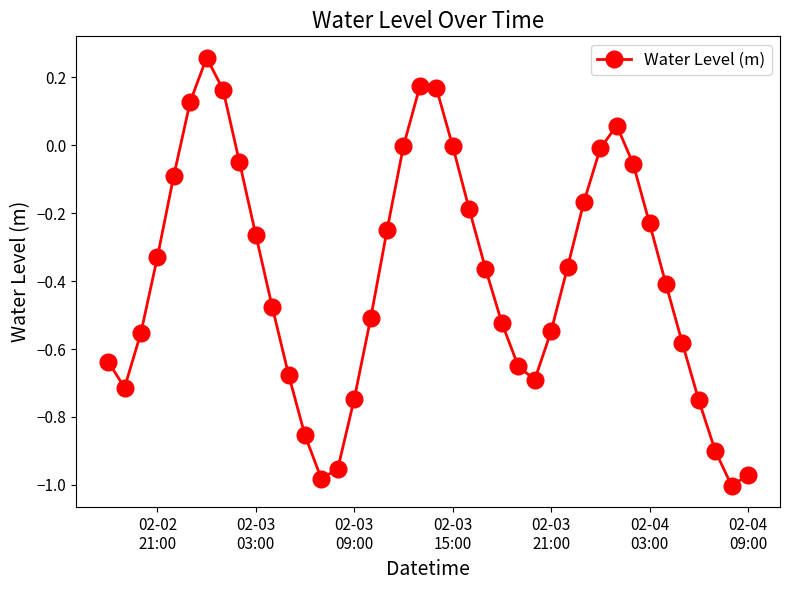

Count the number of categories in the chart.

40